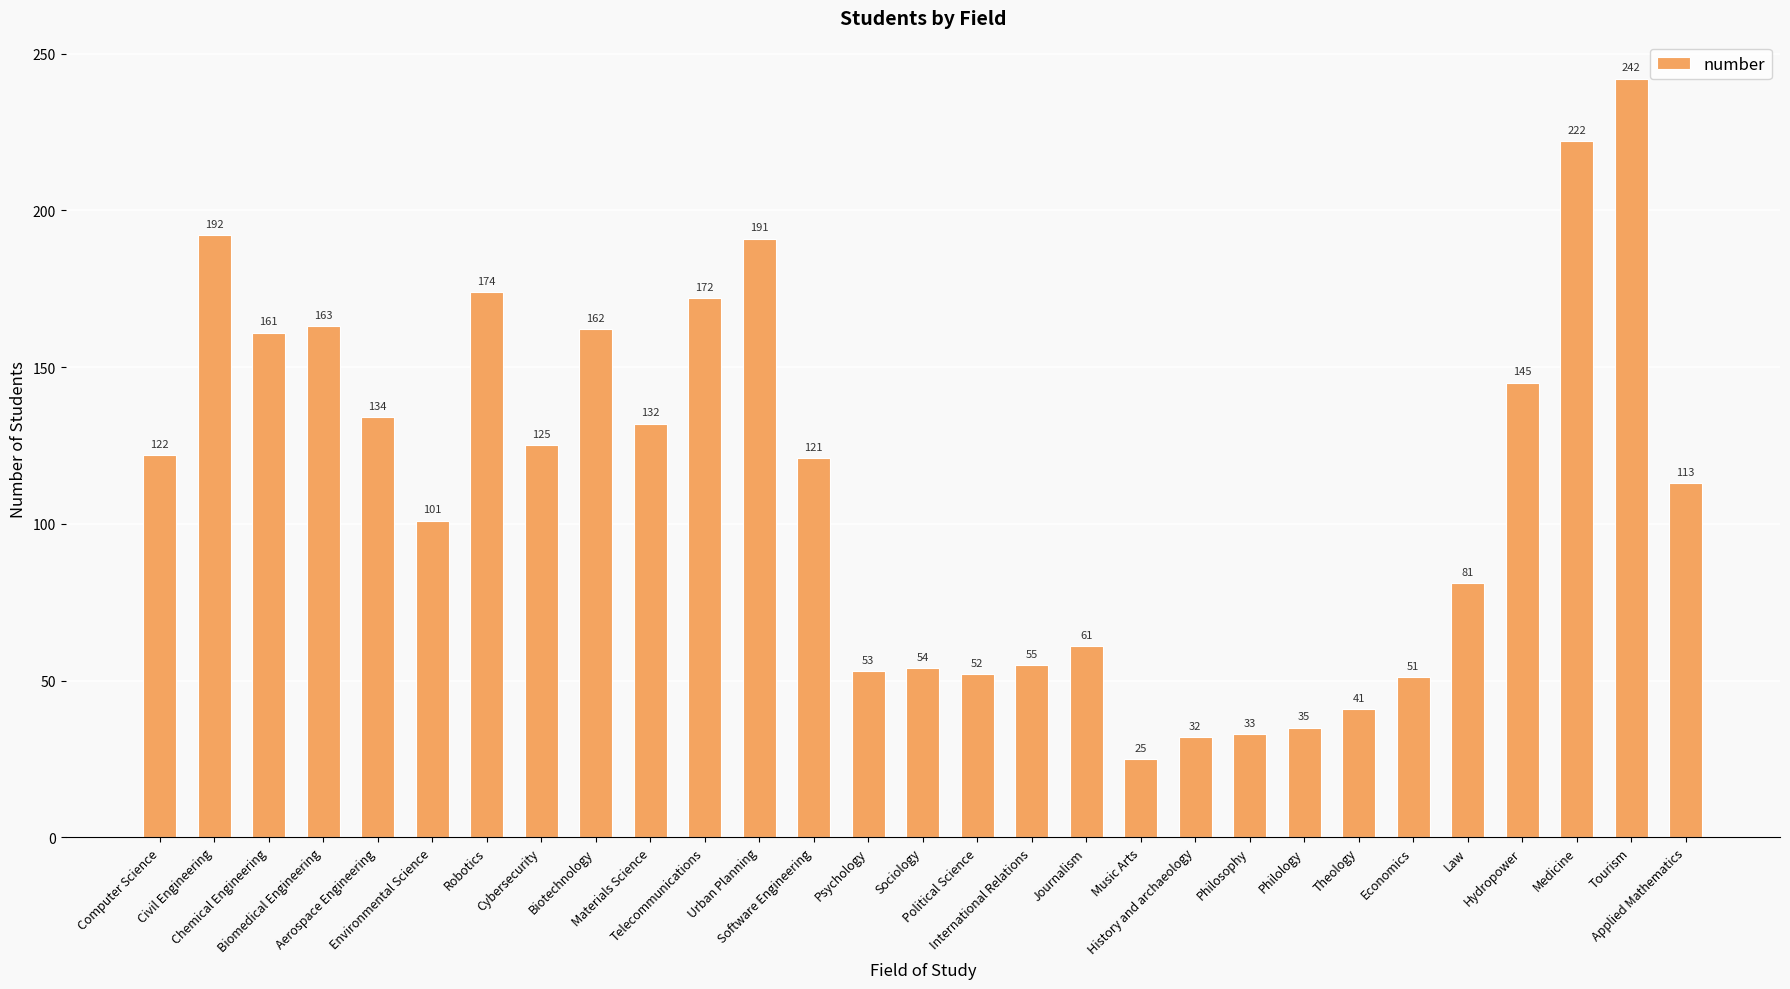

Rank the categories by value from lowest to highest.

Music Arts, History and archaeology, Philosophy, Philology, Theology, Economics, Political Science, Psychology, Sociology, International Relations, Journalism, Law, Environmental Science, Applied Mathematics, Software Engineering, Computer Science, Cybersecurity, Materials Science, Aerospace Engineering, Hydropower, Chemical Engineering, Biotechnology, Biomedical Engineering, Telecommunications, Robotics, Urban Planning, Civil Engineering, Medicine, Tourism